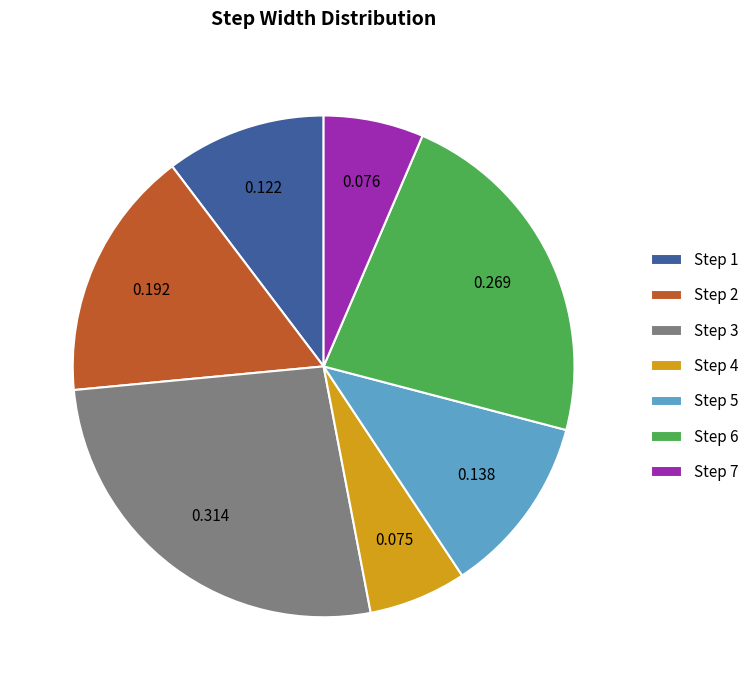

Combined, do Step 1 and Step 4 account for over 50%?

No